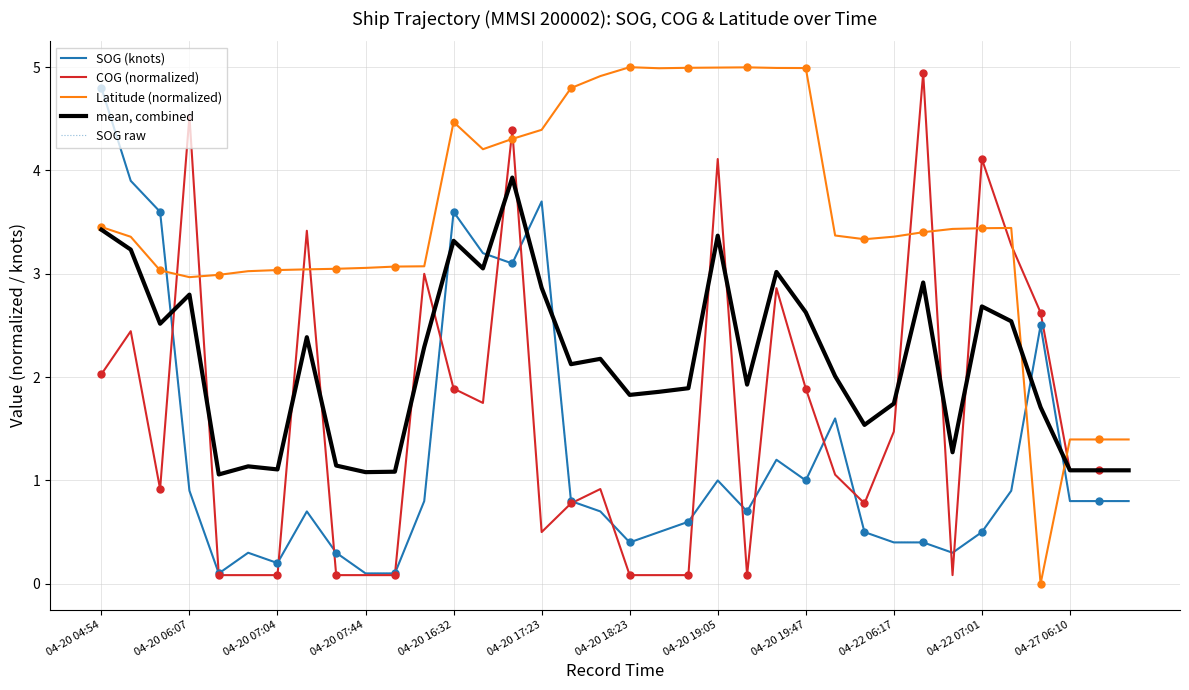

Which category has the highest value in the SOG (knots) series?

04-20 04:54